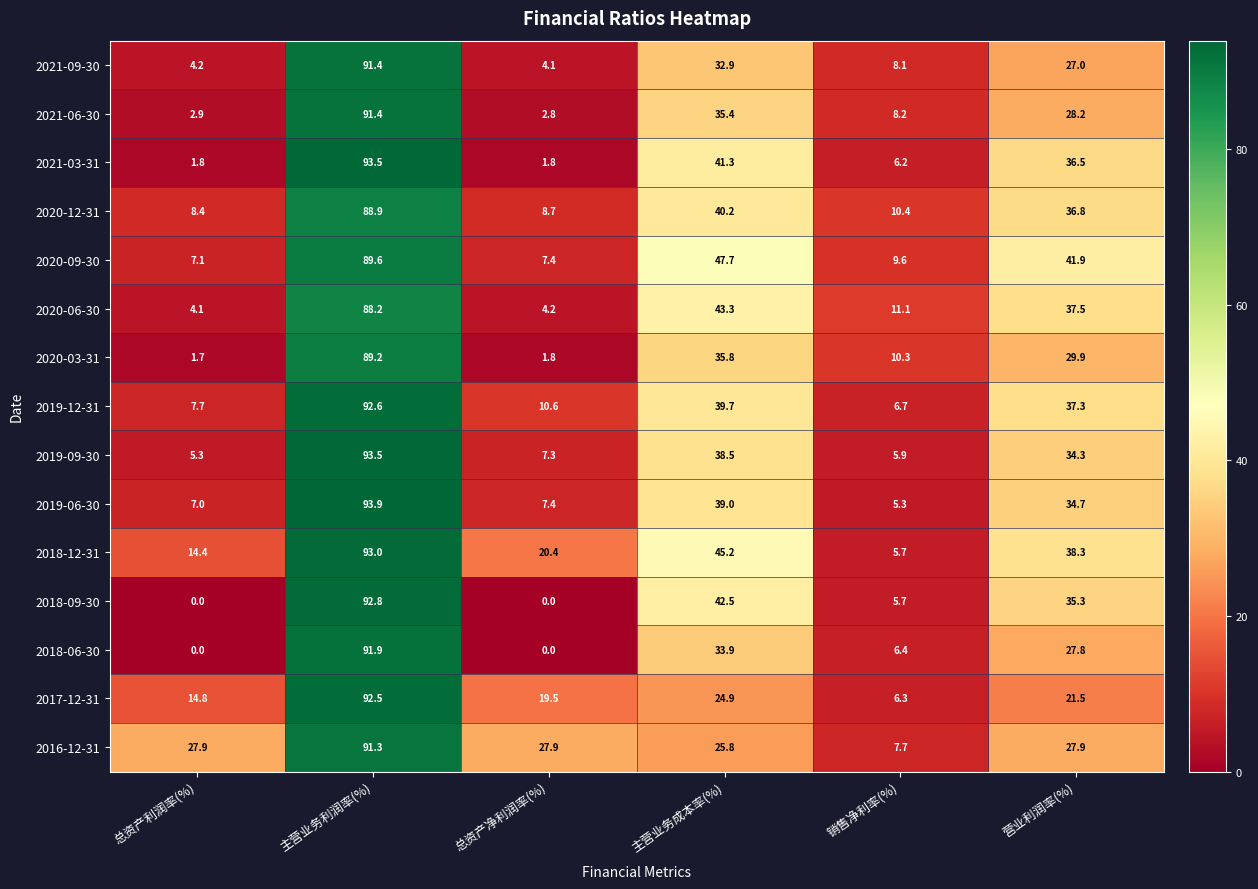

At 主营业务成本率(%), list the series in order from largest to smallest.

2020-09-30, 2018-12-31, 2020-06-30, 2018-09-30, 2021-03-31, 2020-12-31, 2019-12-31, 2019-06-30, 2019-09-30, 2020-03-31, 2021-06-30, 2018-06-30, 2021-09-30, 2016-12-31, 2017-12-31